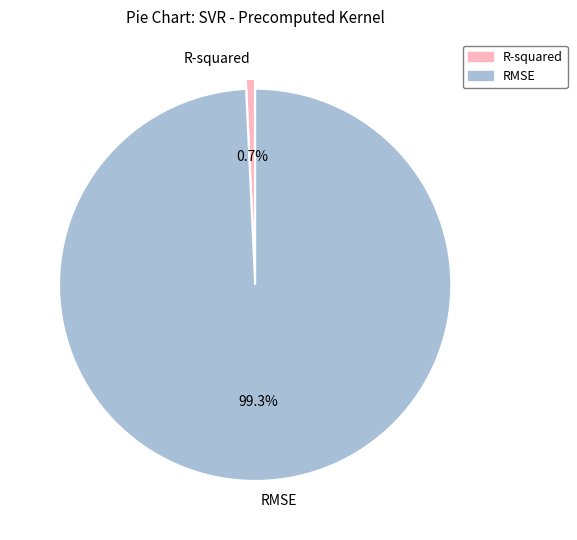

Which slice is the largest?

RMSE